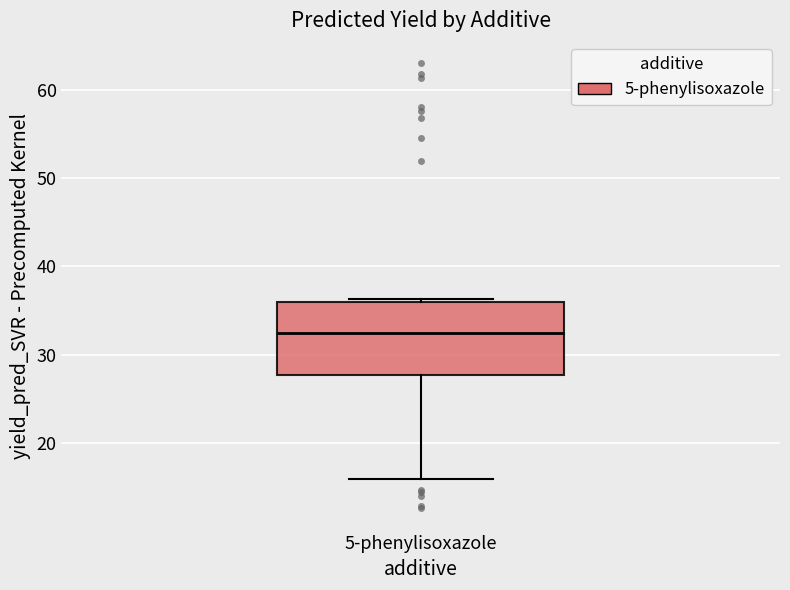

Where does the median line of the box for 5-phenylisoxazole sit on the y-axis? The values are not printed on the chart, so give them approximately, as read against the axis.

32